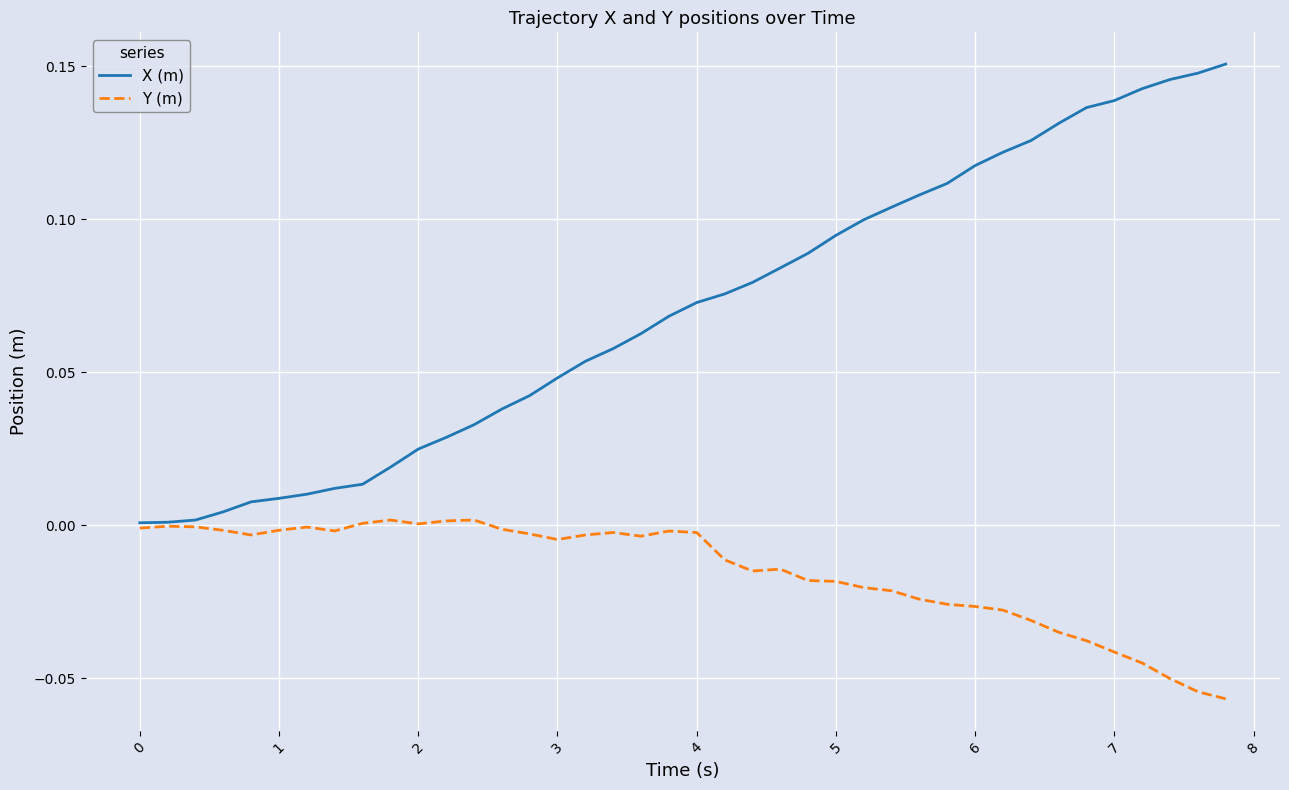

Which series has the largest range (max minus min)?

X (m)